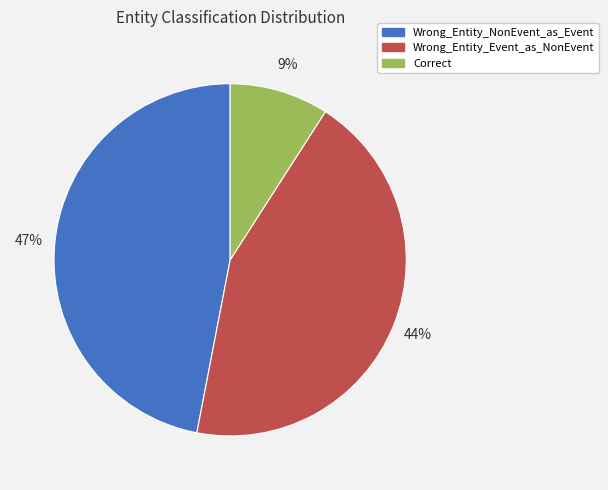

What percentage is the Wrong_Entity_NonEvent_as_Event slice, to the nearest percent?

47%